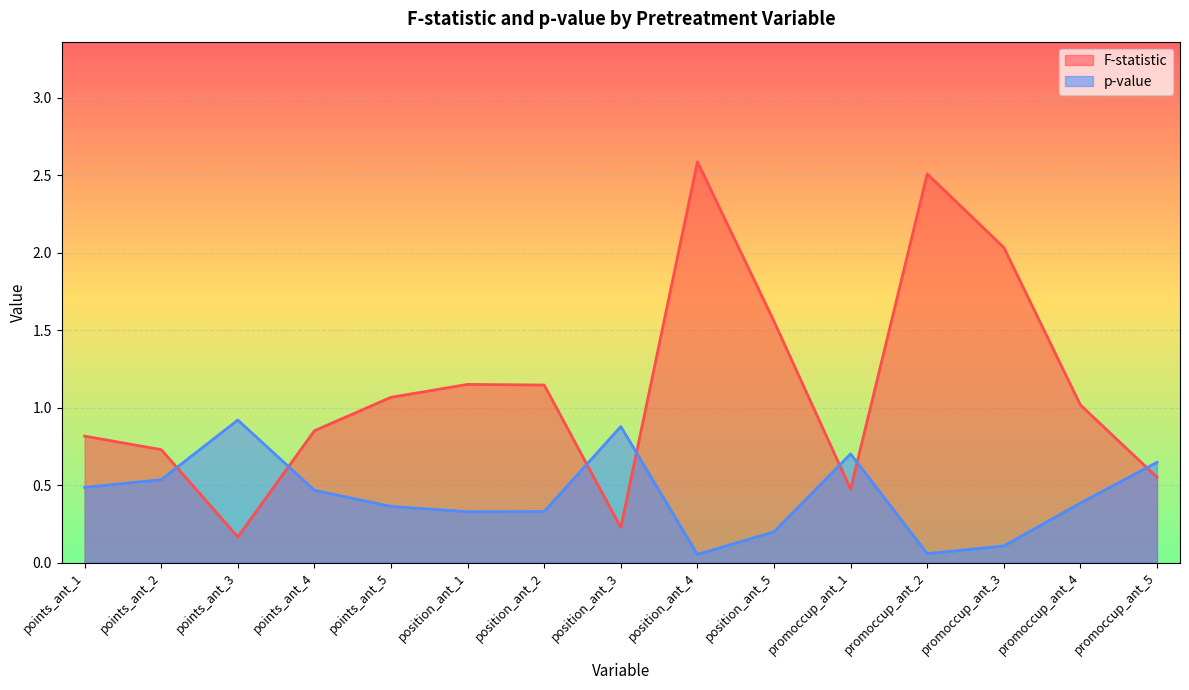

Where is F-statistic nearest to the value 1?

promoccup_ant_4